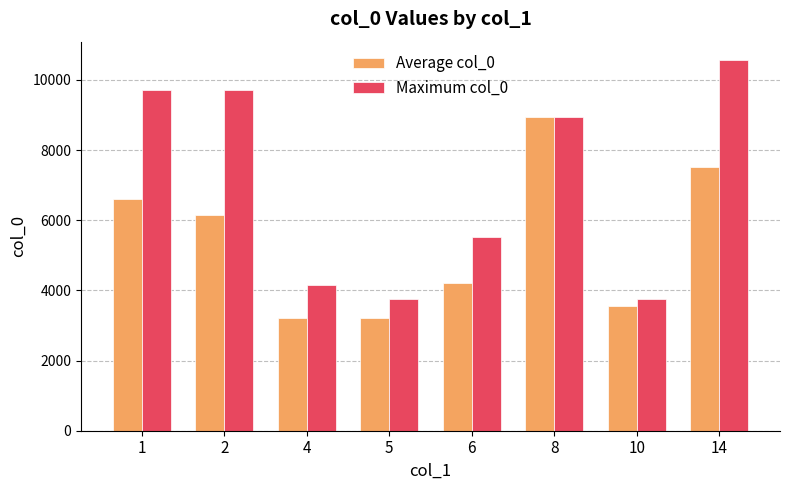

The value of Average col_0 at 5 is 3203.2. True or false?

True